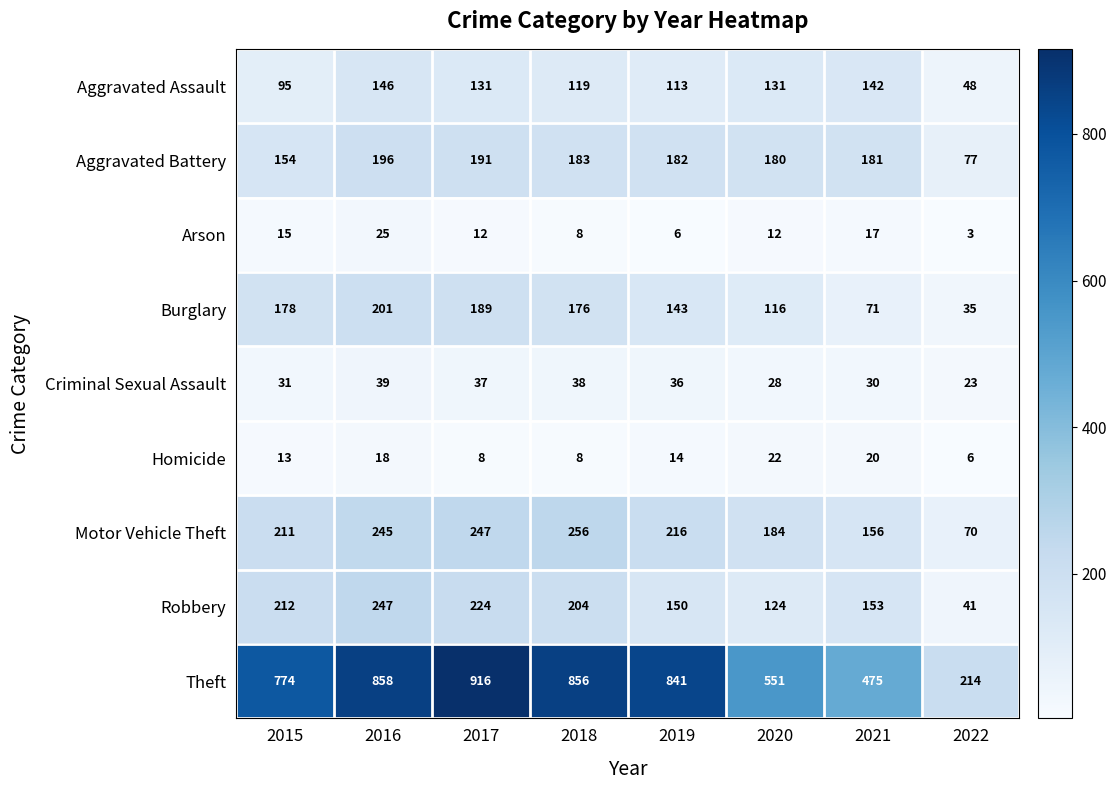

At which label does Aggravated Assault first exceed 131?

2016